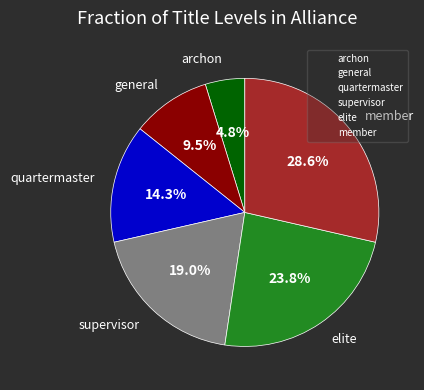

How many slices are in this pie chart?

6